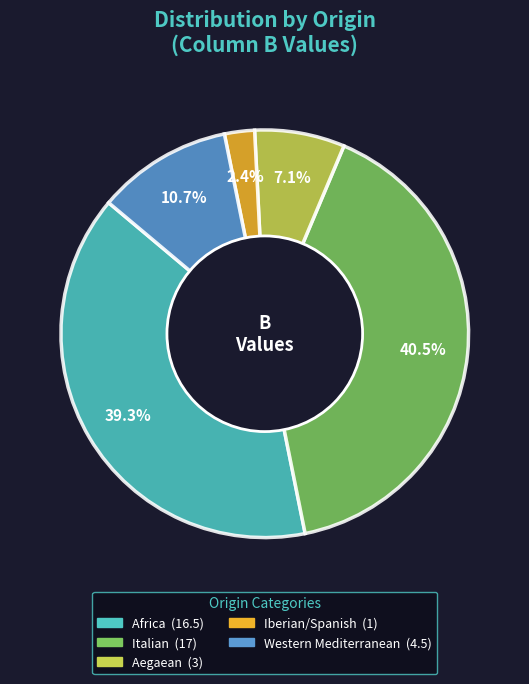

Does any single category account for the majority?

No